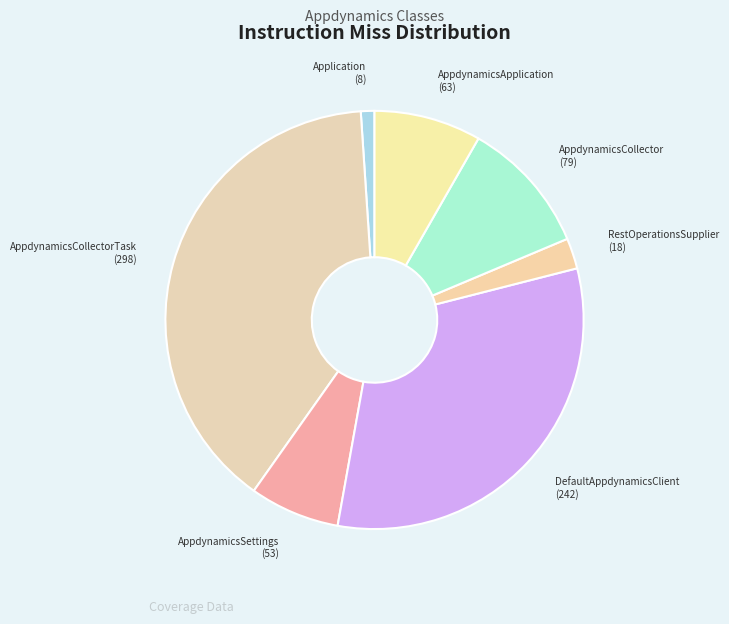

The Application slice represents 11% of the pie. True or false?

False